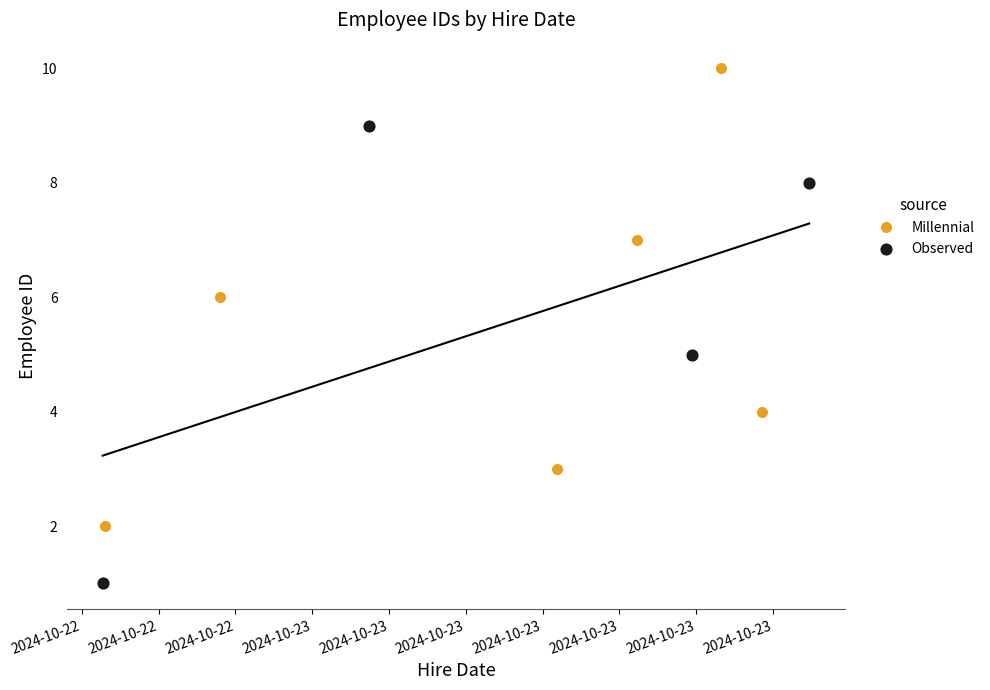

What is the change in value from 2024-10-23T12:56:22 to 2024-10-23T01:28:48?

+1